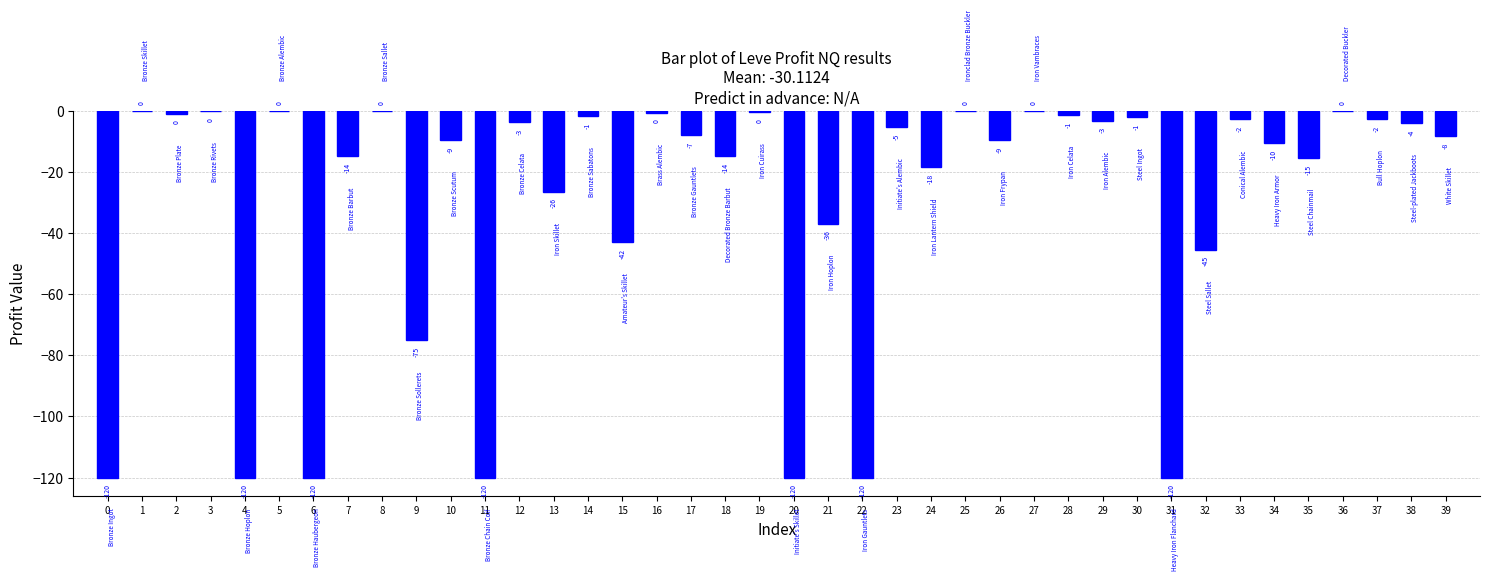

At which label does the data first exceed -7?

1